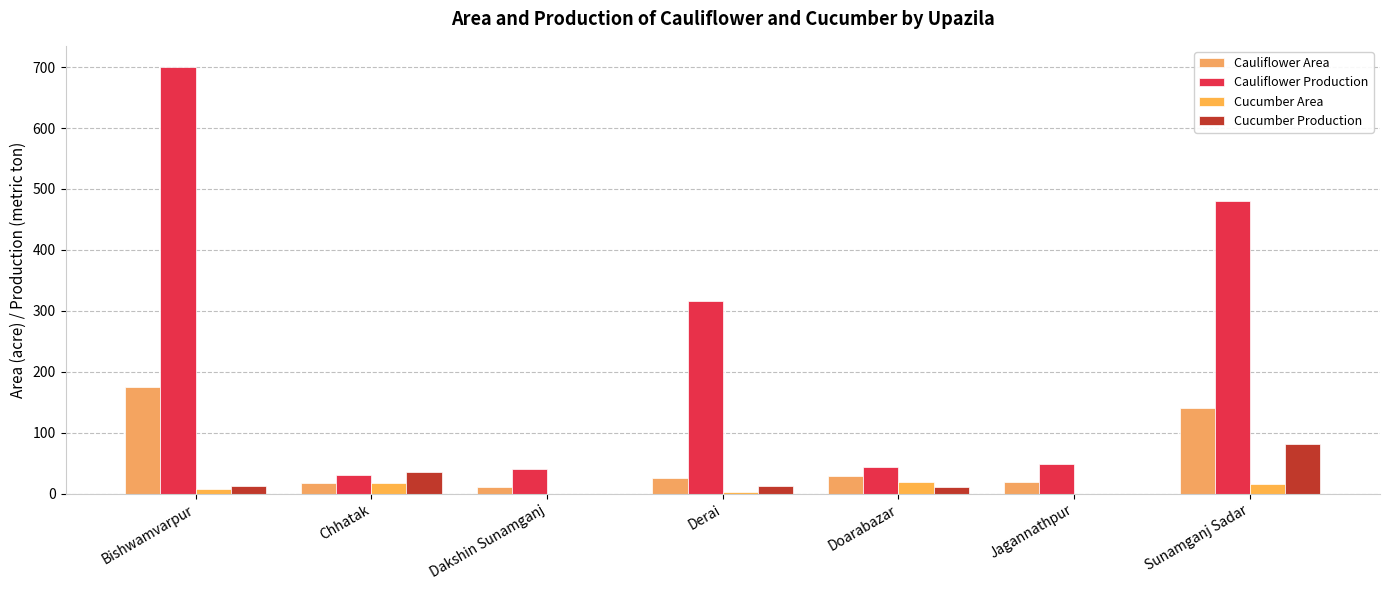

Are the bars grouped side by side (vs. stacked)?

Yes